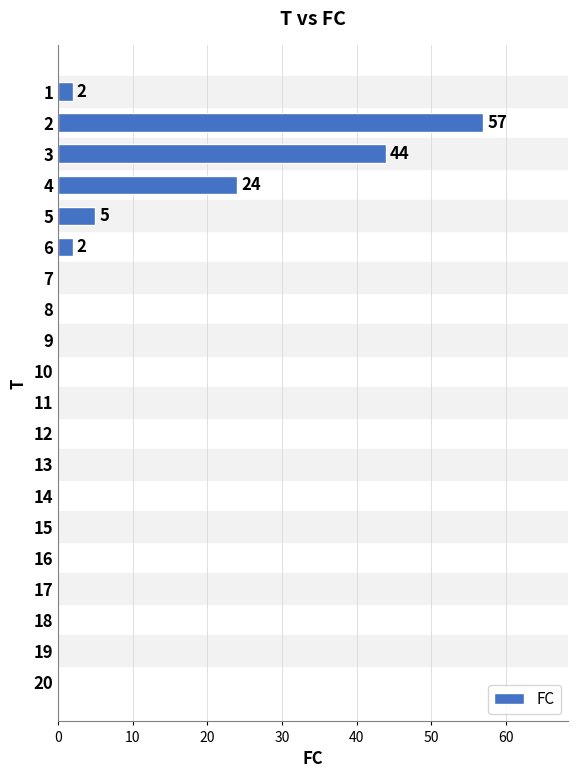

Is it true that the value at 9 is 0?

True